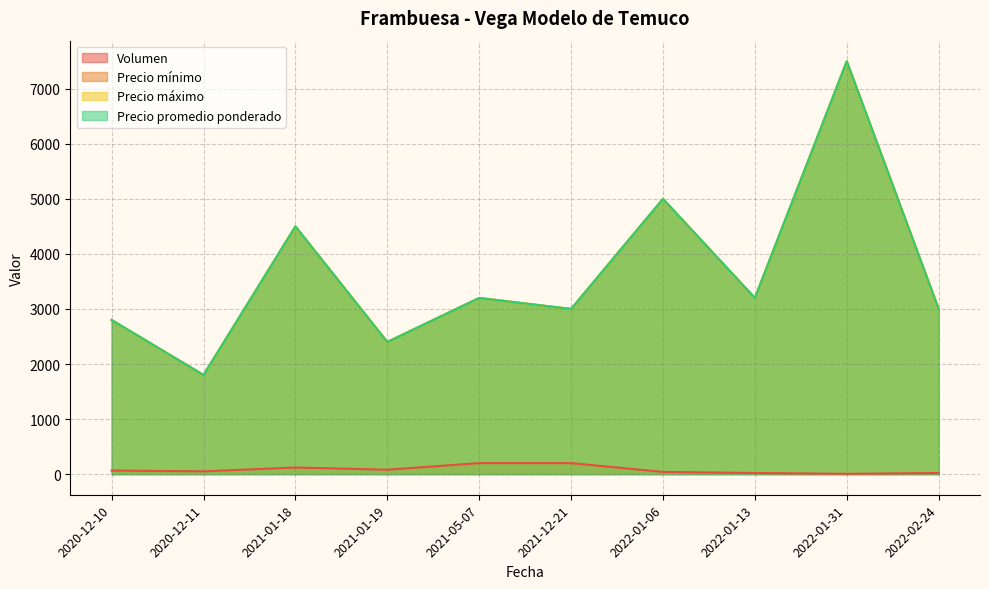

What are all the series names shown in the legend?

Volumen, Precio mínimo, Precio máximo, Precio promedio ponderado